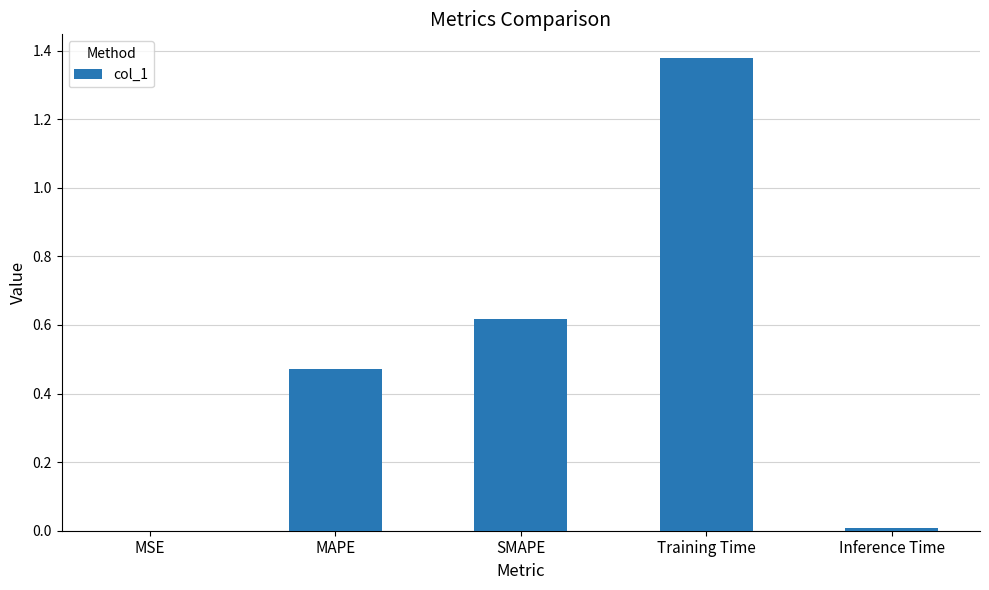

The chart shows a value of 0.0 at MSE. True or false?

True